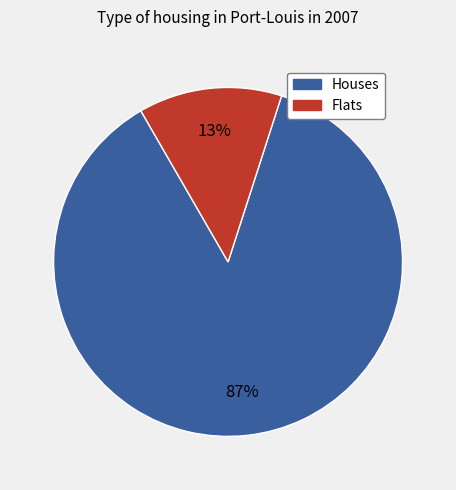

To the nearest percent, what is the average slice percentage?

50%